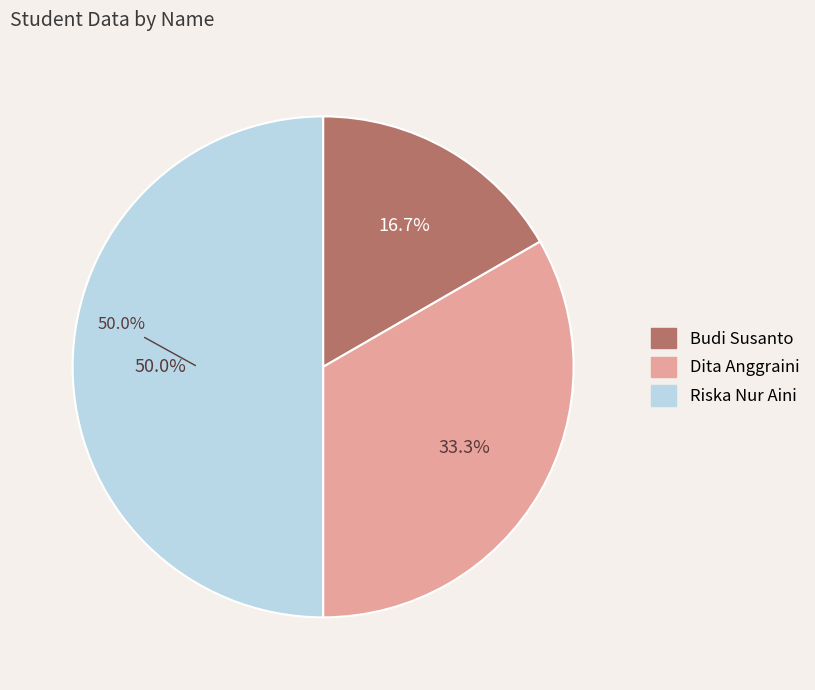

What is the ratio of the value at Dita Anggraini to the value at Riska Nur Aini?

0.7